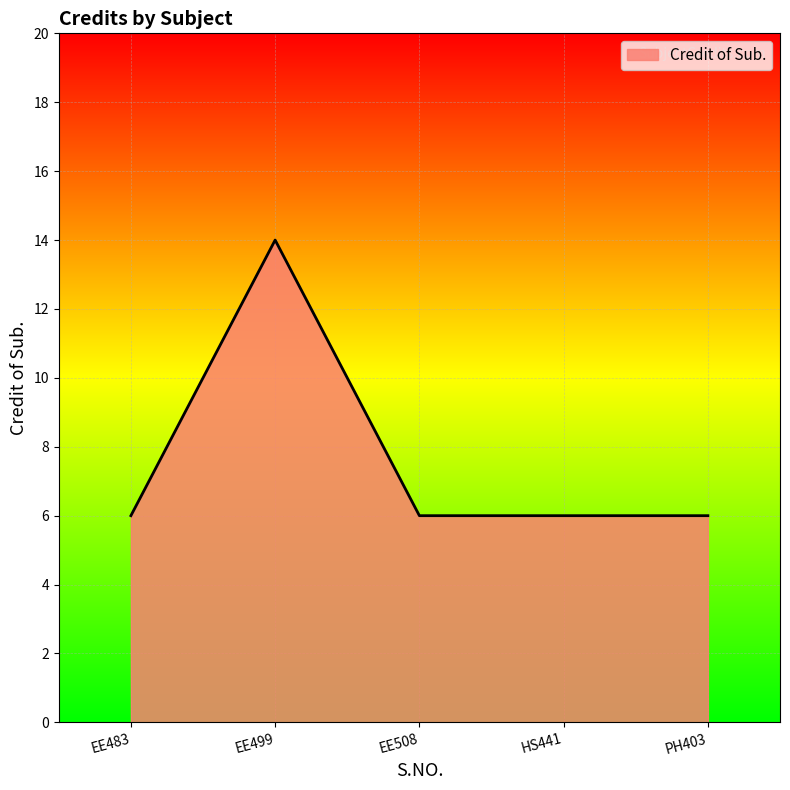

What position from the right is HS441?

2